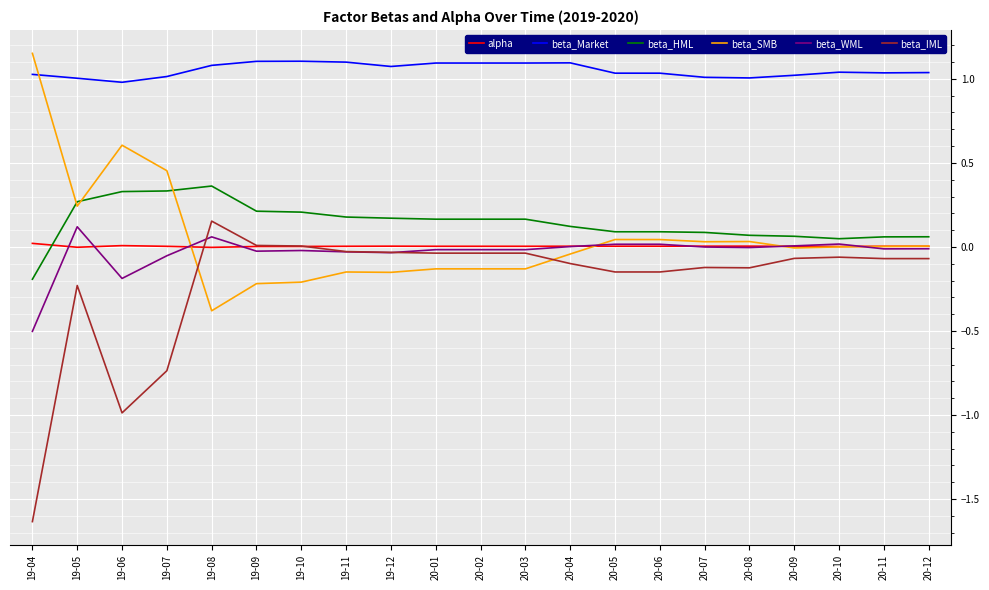

Which series has the largest total across all categories?

beta_Market